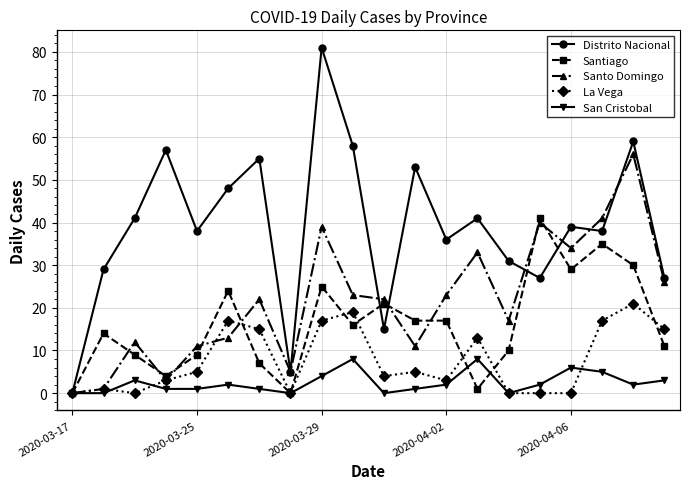

How many values in the Santiago series are below 16?

10